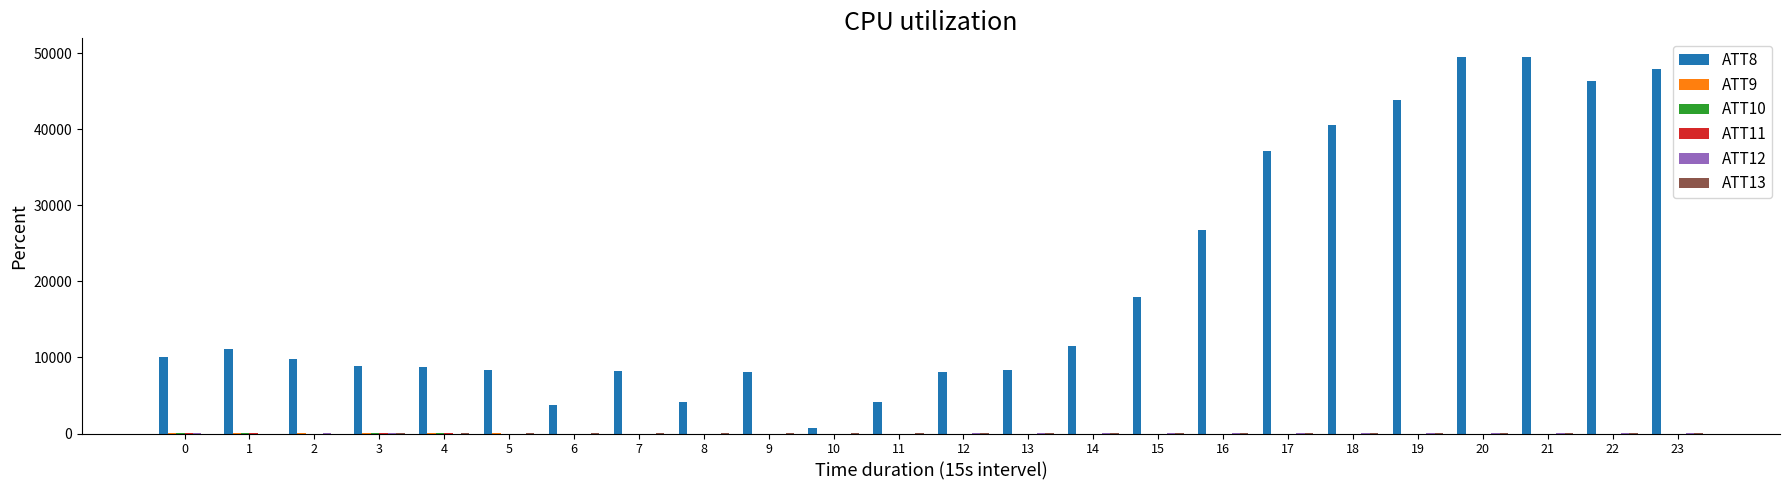

At which label is ATT10 closest to 7?

3